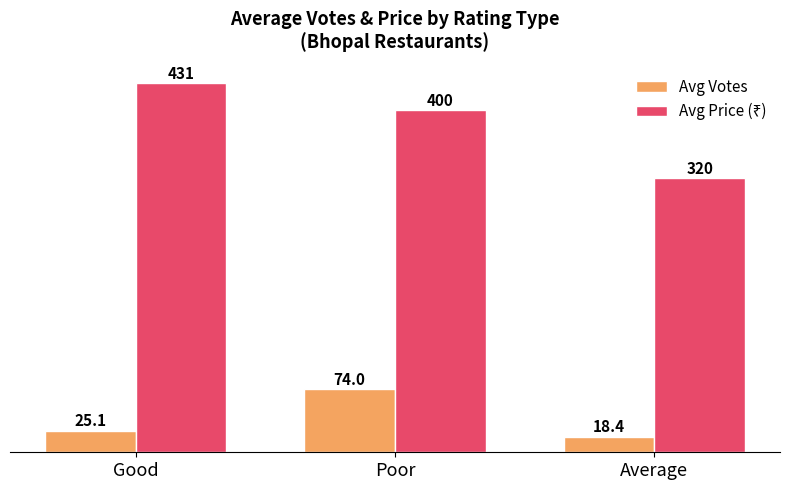

What position from the left is Poor?

2